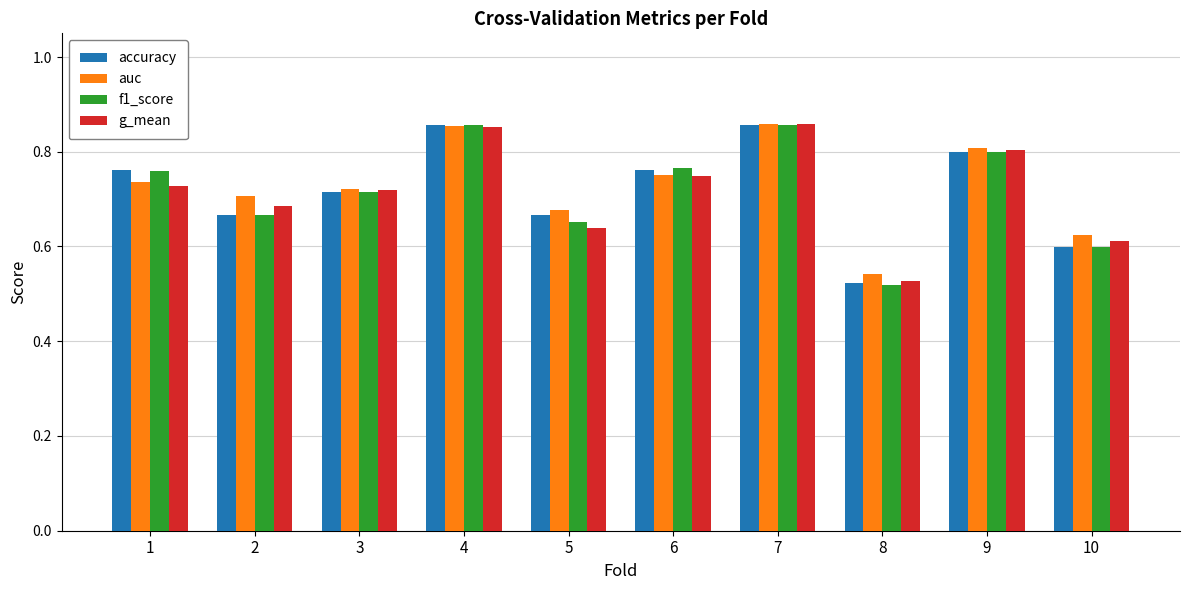

True or false: accuracy has a value of 0.4 at 4.

False